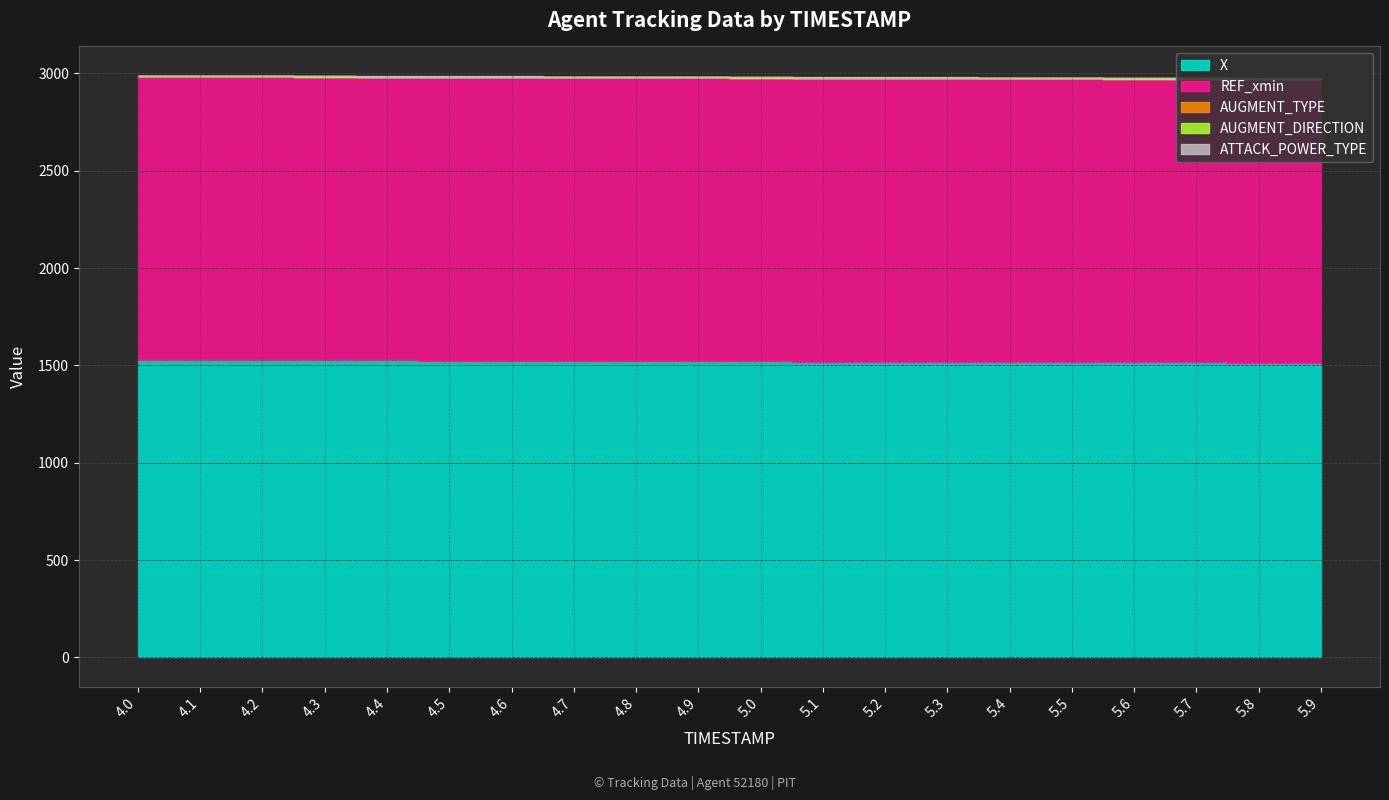

At how many categories does at least one series exceed 496?

20